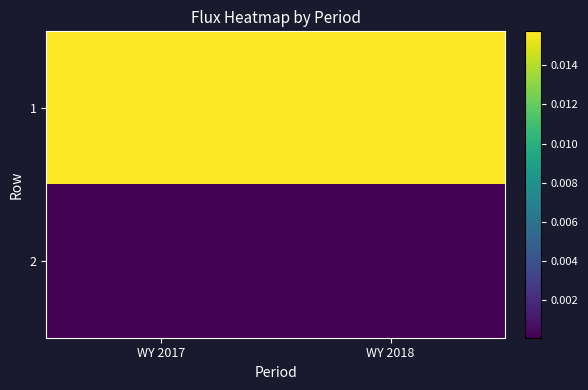

Rank the series by their maximum value, from lowest to highest.

2, 1